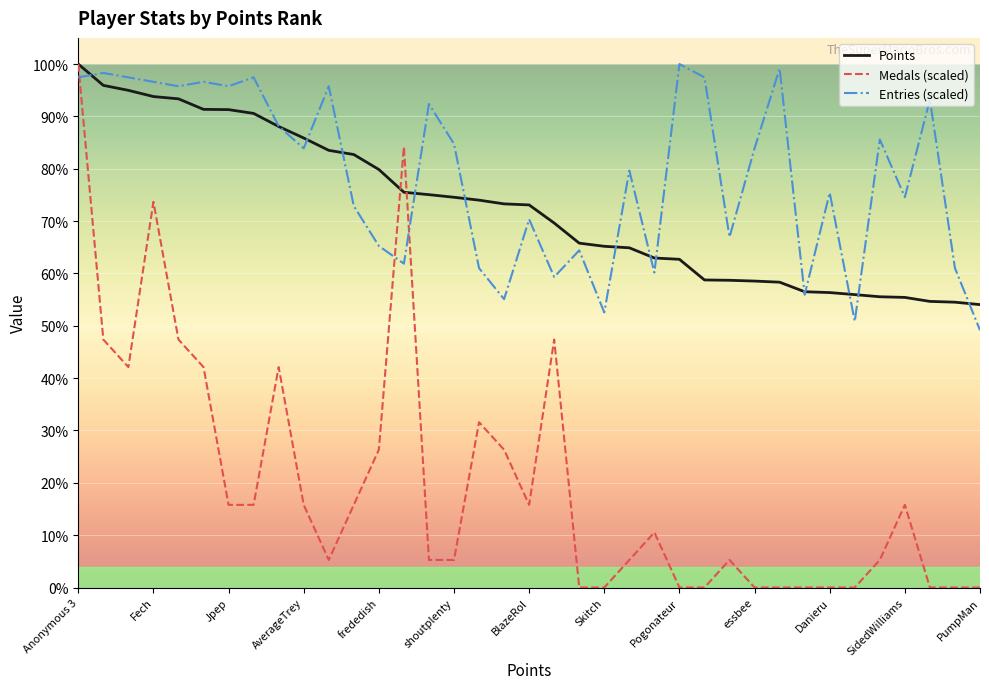

What is the label of the 33rd point from the right?

lumardy